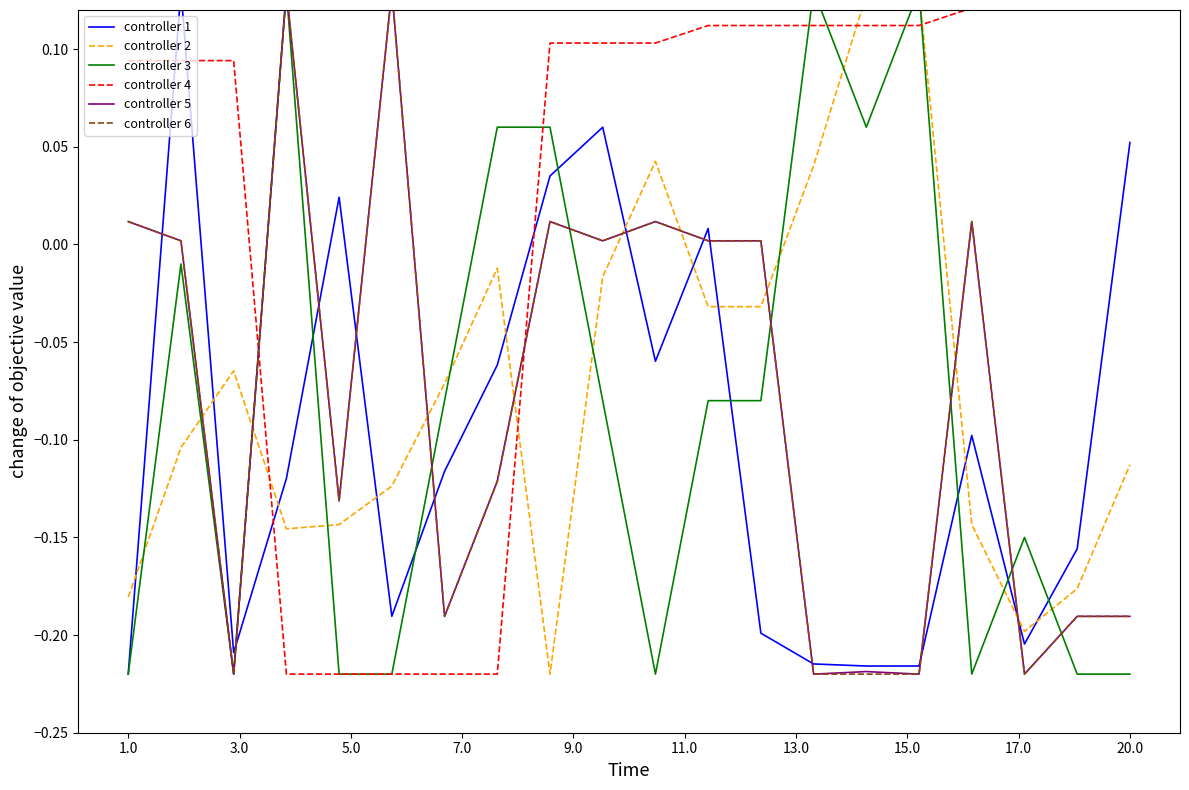

Which series has the widest spread of values?

controller 1